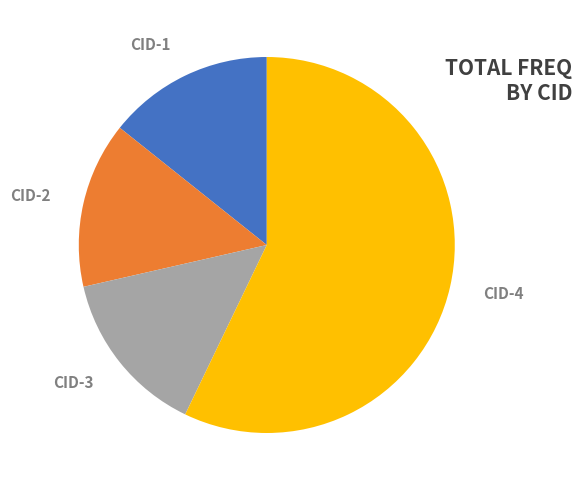

To the nearest percent, what is the difference between the largest and smallest slice percentages?

43%